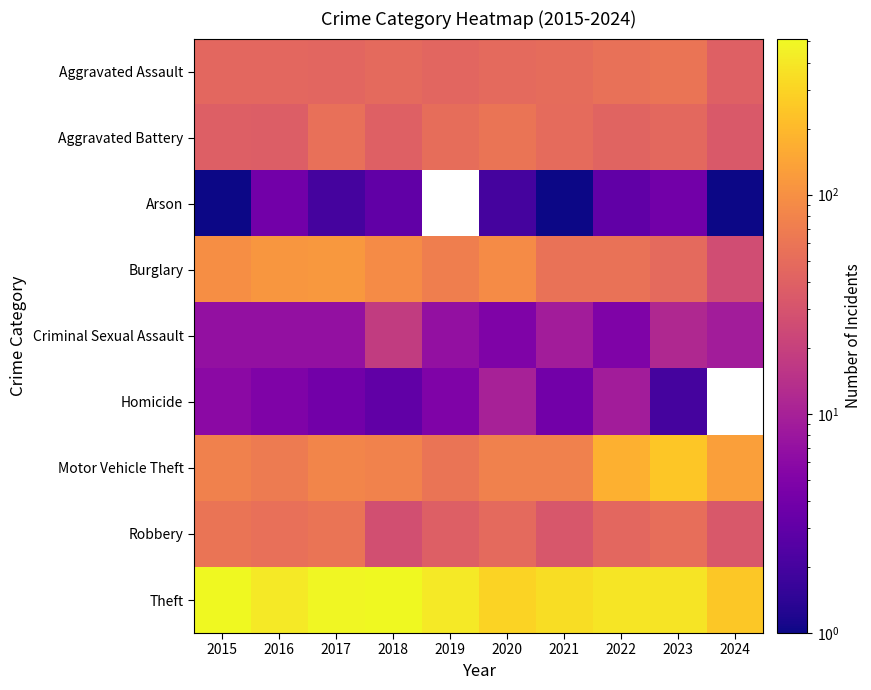

Is it true that Burglary equals 114.0 at 2017?

True